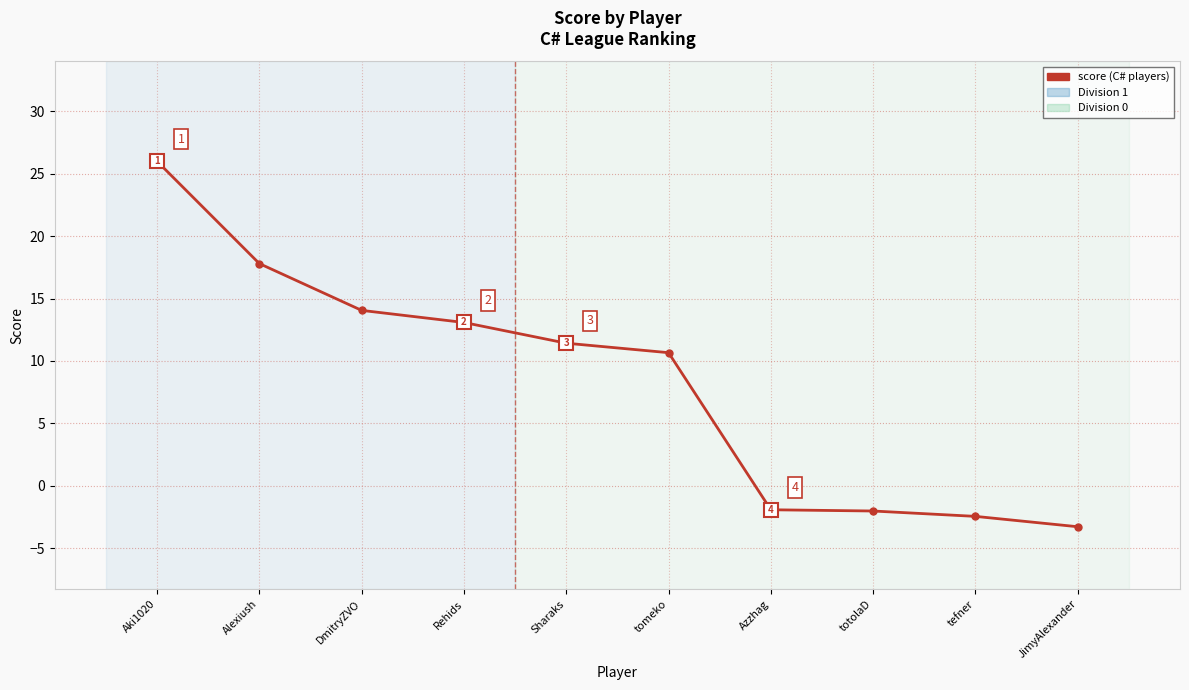

True or false: the data shows 3.5 at Sharaks.

False